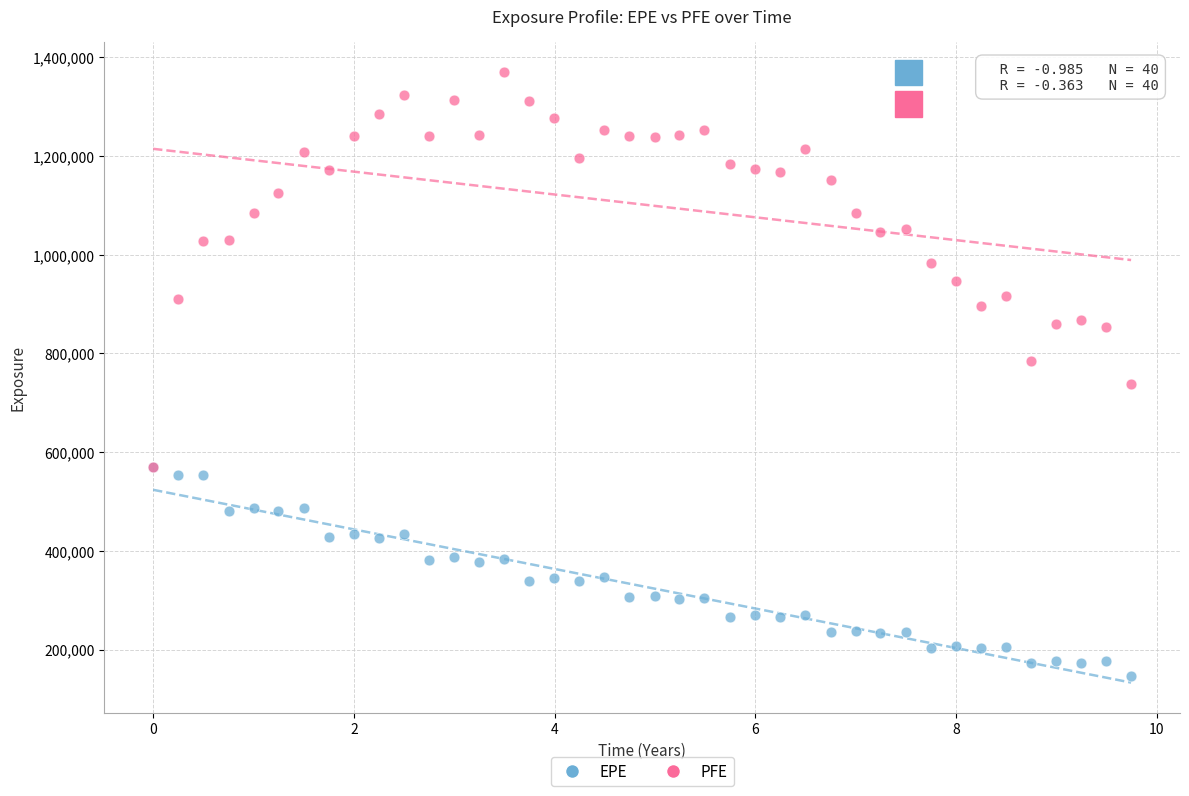

What are all the series names shown in the legend?

EPE, PFE